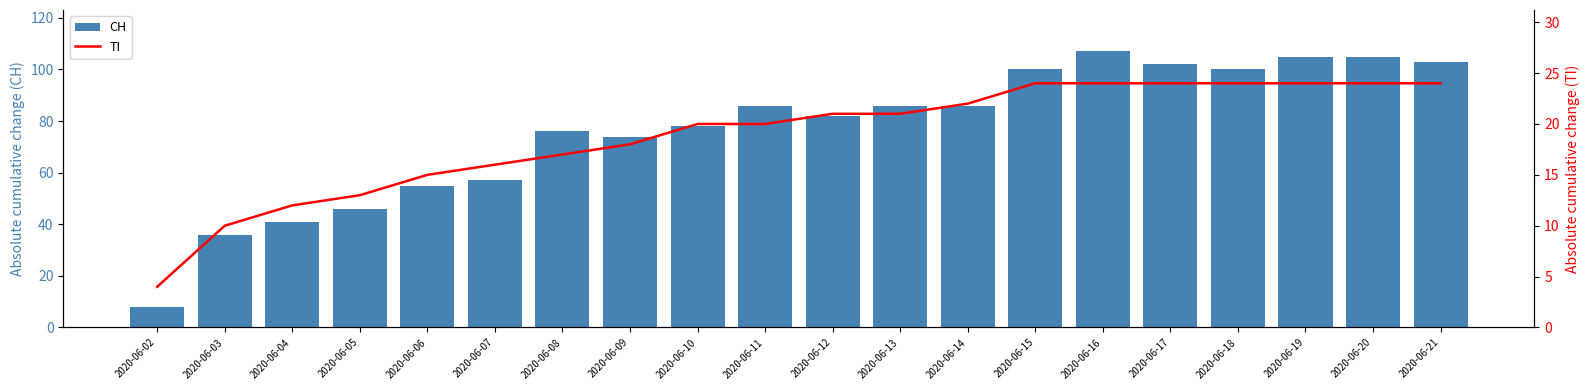

Reading left to right, what are all the values shown in this chart?

CH: 2020-06-02=8	2020-06-03=36	2020-06-04=41	2020-06-05=46	2020-06-06=55	2020-06-07=57	2020-06-08=76	2020-06-09=74	2020-06-10=78	2020-06-11=86	2020-06-12=82	2020-06-13=86	2020-06-14=86	2020-06-15=100	2020-06-16=107	2020-06-17=102	2020-06-18=100	2020-06-19=105	2020-06-20=105	2020-06-21=103
TI: 2020-06-02=4	2020-06-03=10	2020-06-04=12	2020-06-05=13	2020-06-06=15	2020-06-07=16	2020-06-08=17	2020-06-09=18	2020-06-10=20	2020-06-11=20	2020-06-12=21	2020-06-13=21	2020-06-14=22	2020-06-15=24	2020-06-16=24	2020-06-17=24	2020-06-18=24	2020-06-19=24	2020-06-20=24	2020-06-21=24